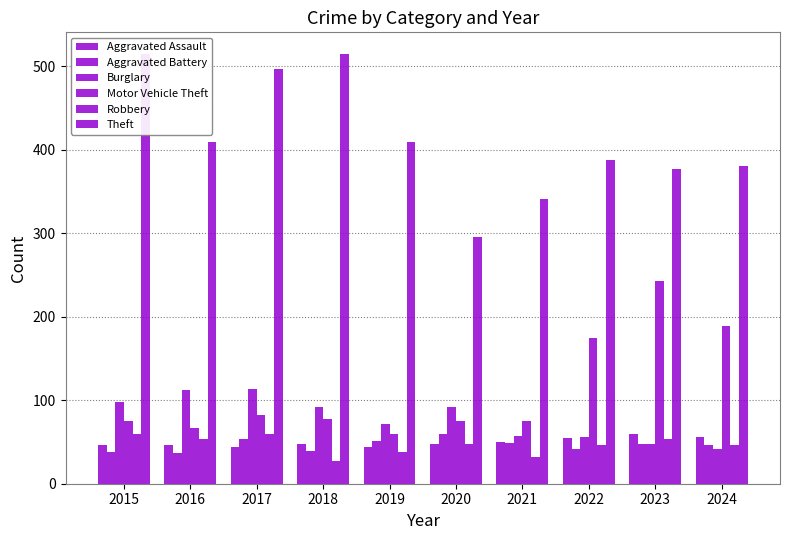

Which series has the largest total across all categories?

Theft